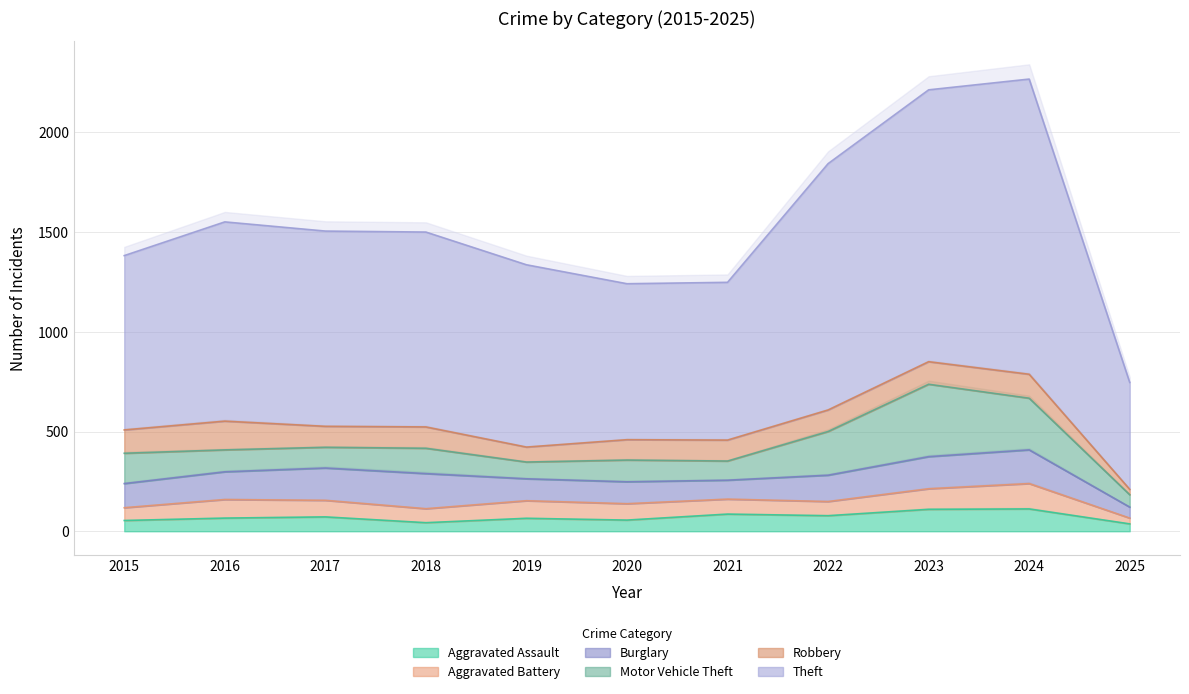

Where is the first local minimum for Robbery?

2017